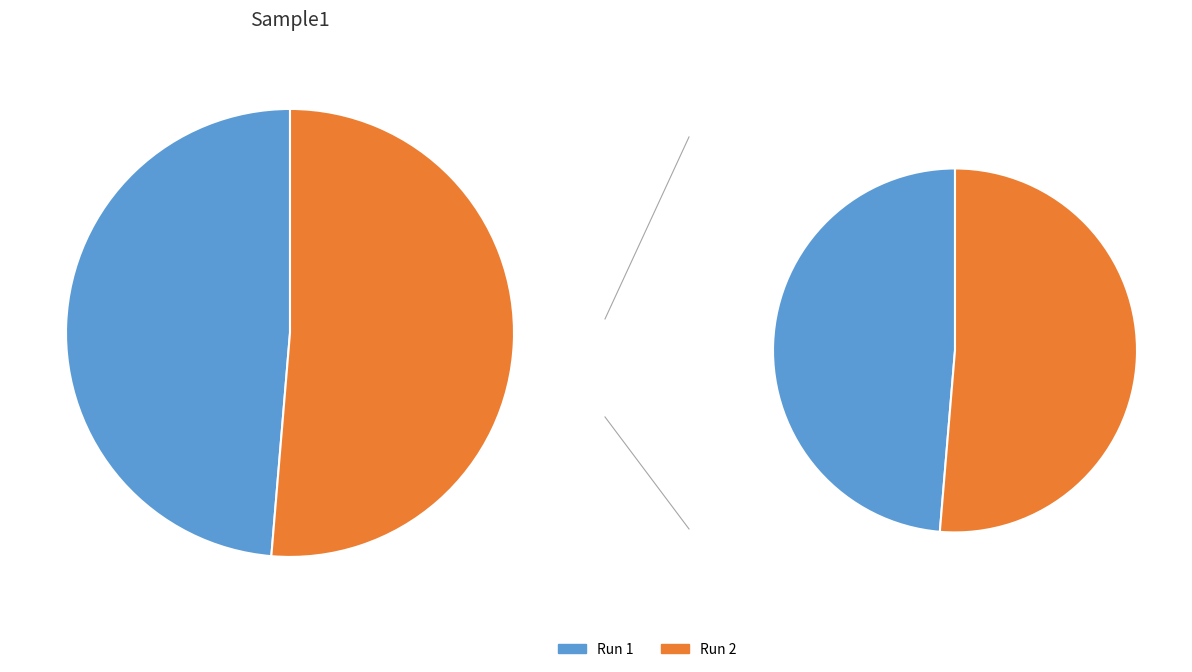

Is it true that Run 2 is 51% of the pie?

True